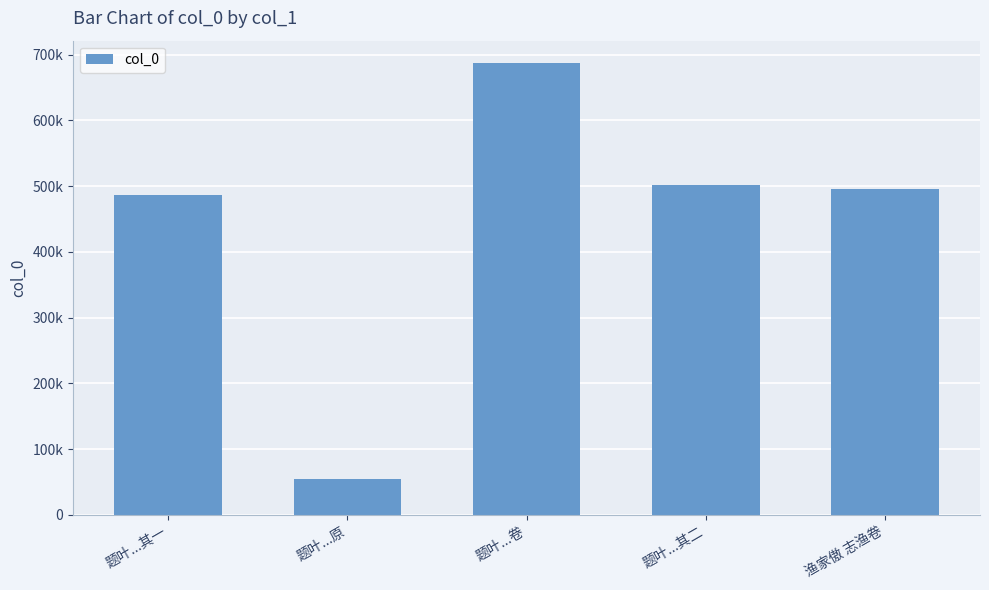

Approximately how many times larger is the value at 题叶...其一 compared to 渔家傲 志渔卷?

1.0